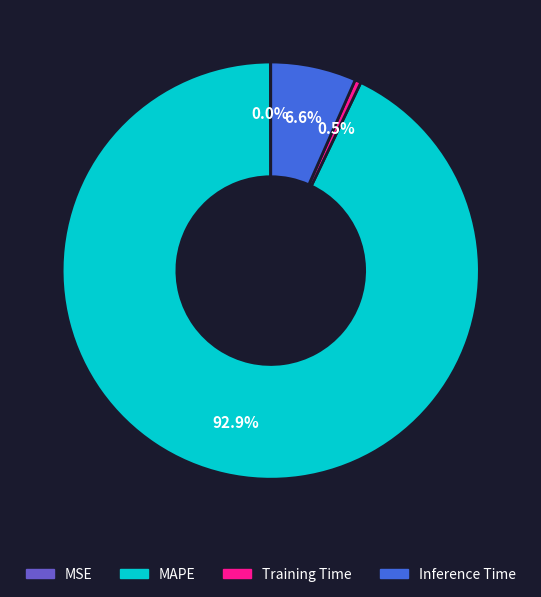

What is the largest slice in the pie chart?

MAPE